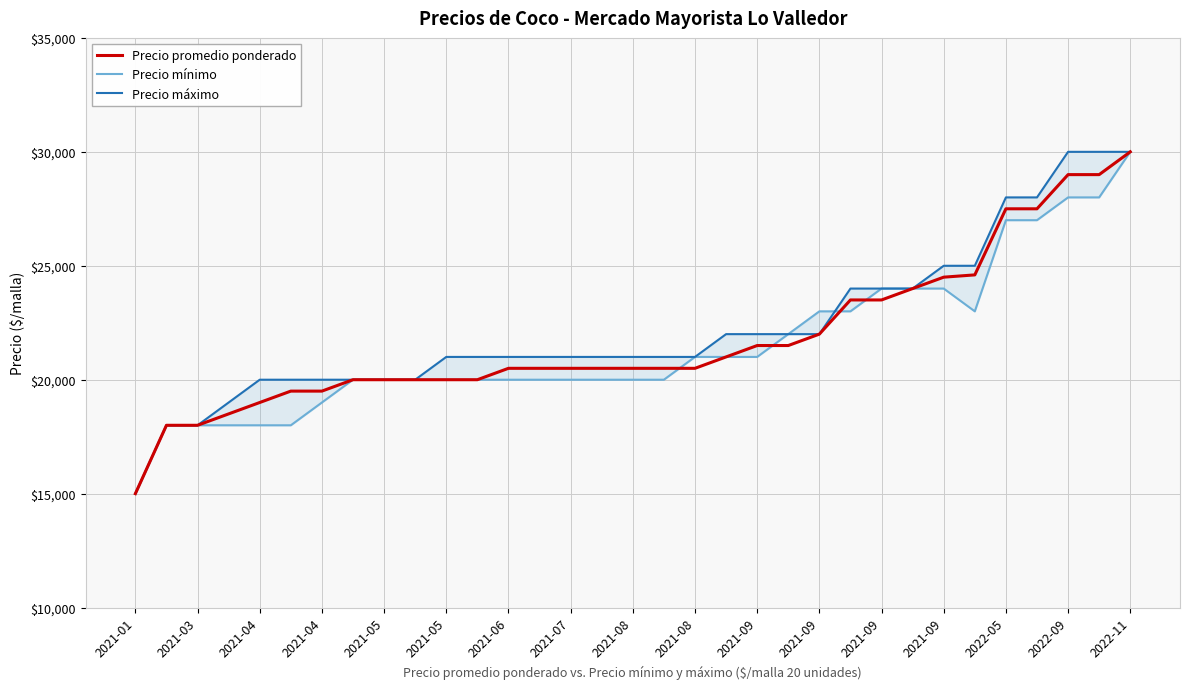

What is the lowest value of the Precio promedio ponderado series?

15000